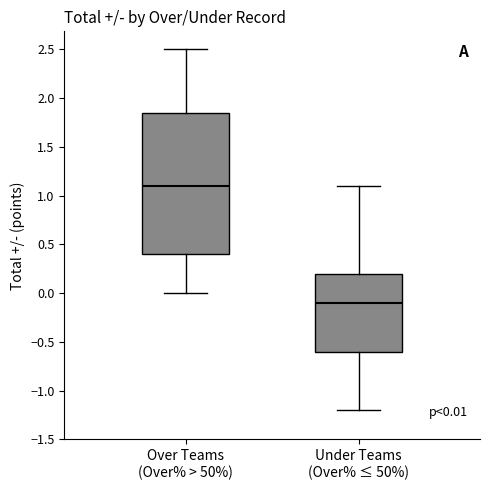

Which box has the highest median line?

Over Teams (Over% > 50%)